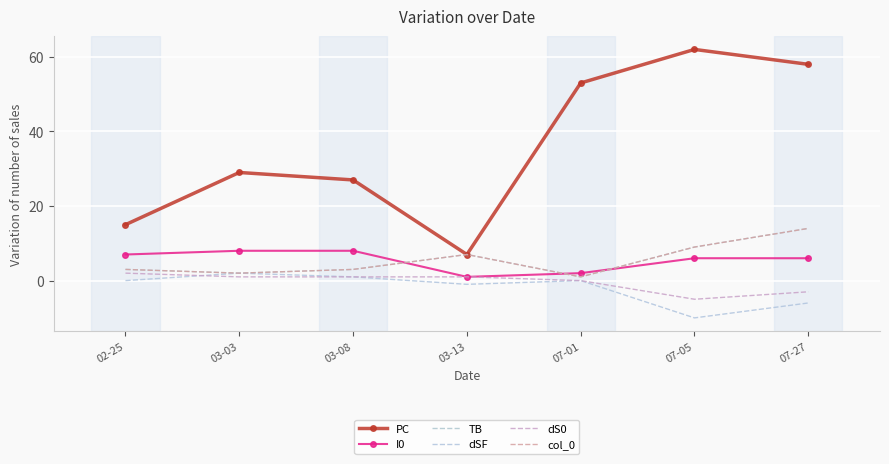

How many data points does each series have?

7